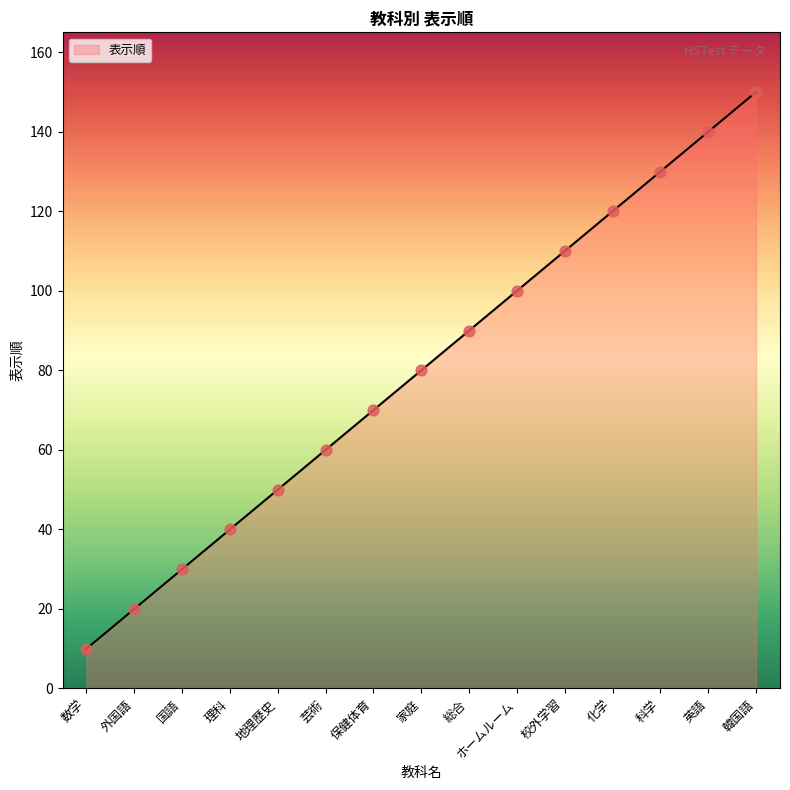

What is the change in value from 外国語 to 保健体育?

+50